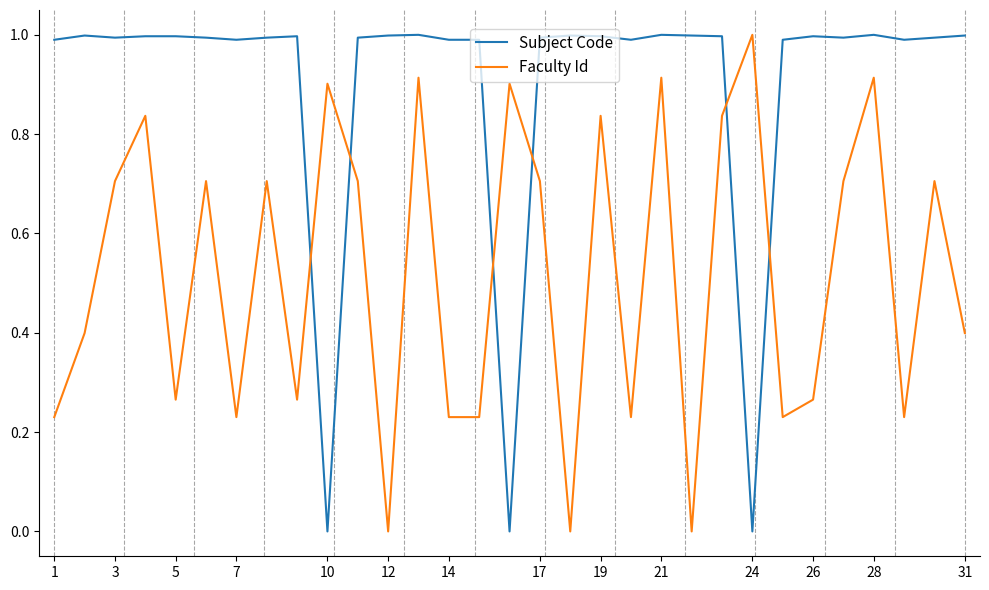

Which series ends up on top after the final intersection of Subject Code and Faculty Id?

Subject Code